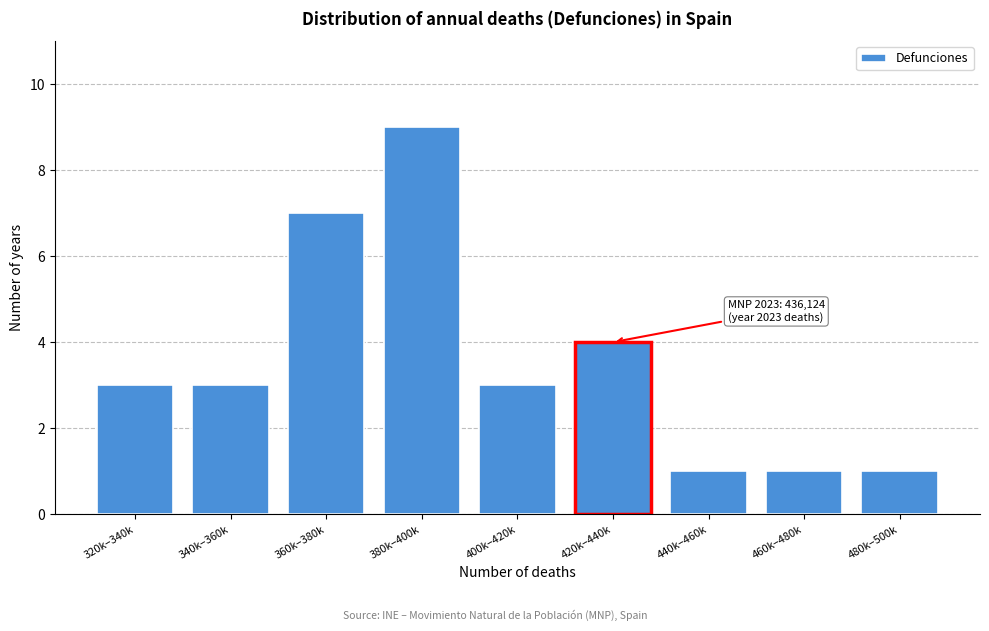

Reading left to right, extract all data points from this chart.

320k–340k=3	340k–360k=3	360k–380k=7	380k–400k=9	400k–420k=3	420k–440k=4	440k–460k=1	460k–480k=1	480k–500k=1